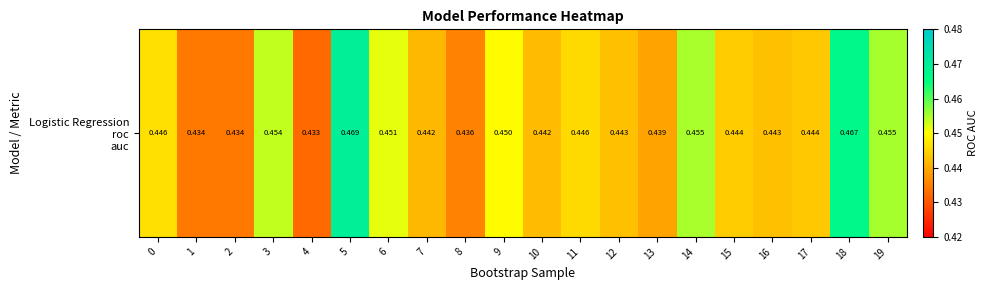

Rank the categories by value from lowest to highest.

4, 1, 2, 8, 13, 7, 10, 12, 16, 17, 15, 11, 0, 9, 6, 3, 14, 19, 18, 5